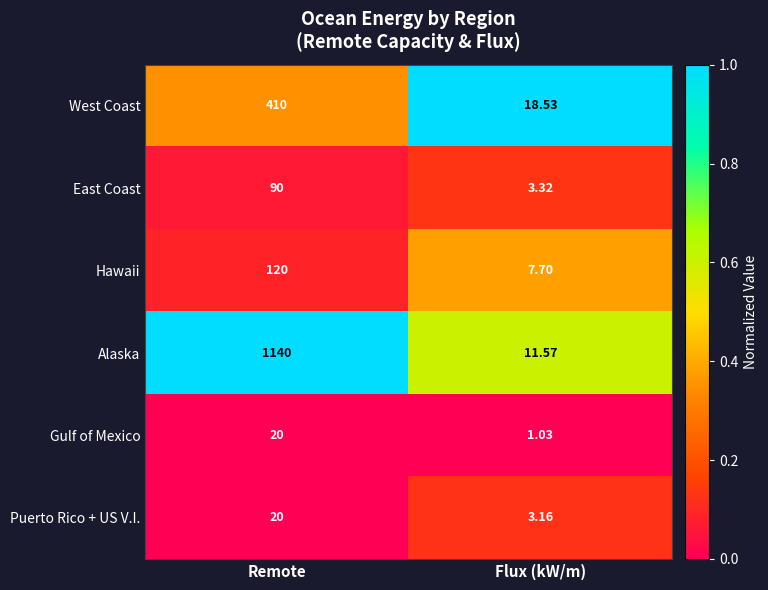

How many categories are shown in the chart?

2